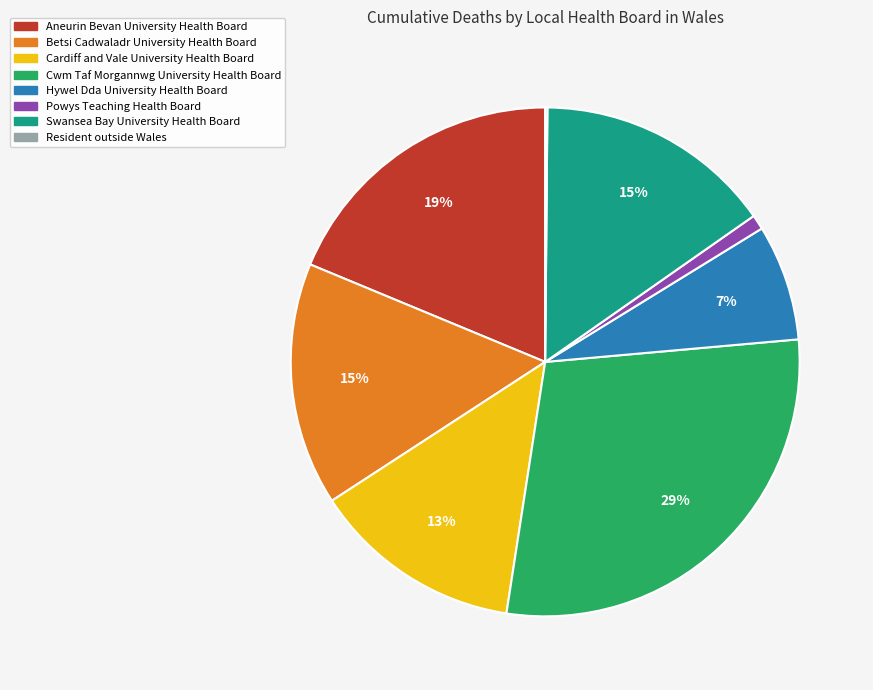

To the nearest percent, what is the difference between the largest and smallest slice percentages?

29%